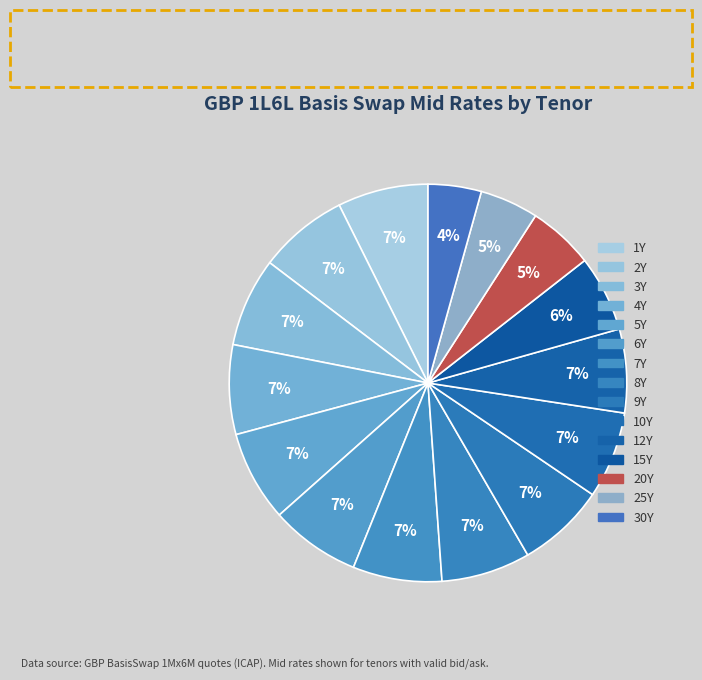

How many segments does this pie chart have?

15